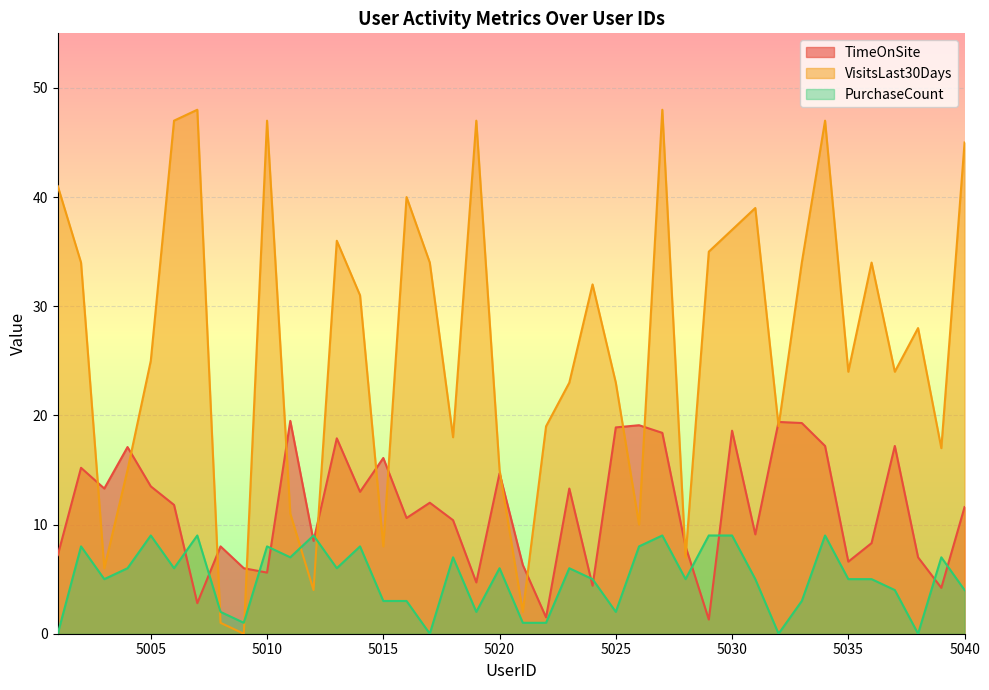

At which label does TimeOnSite first exceed 11?

5002